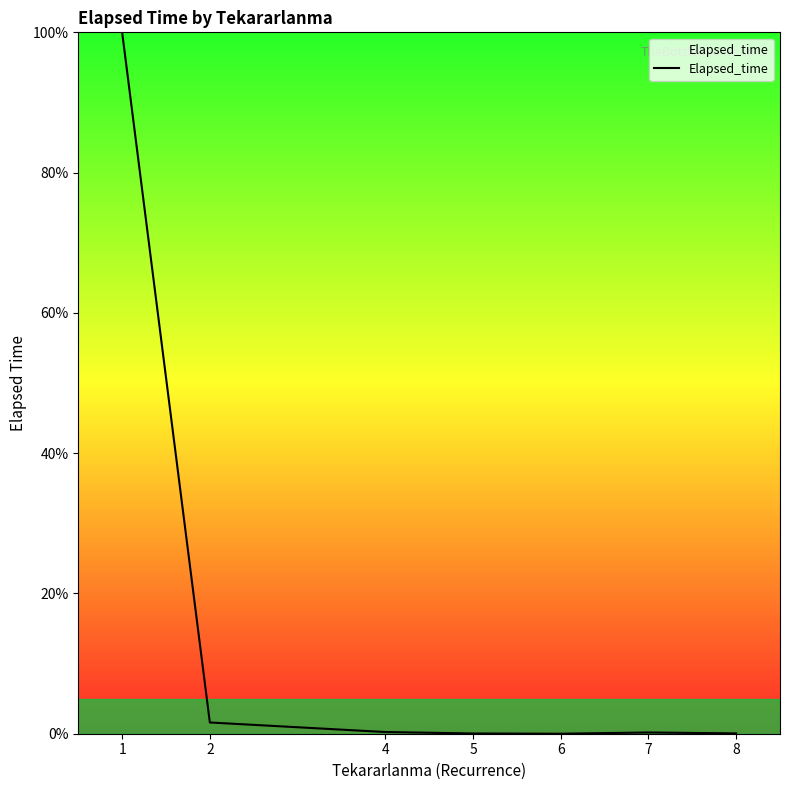

What is the maximum value shown in the chart?

100.0